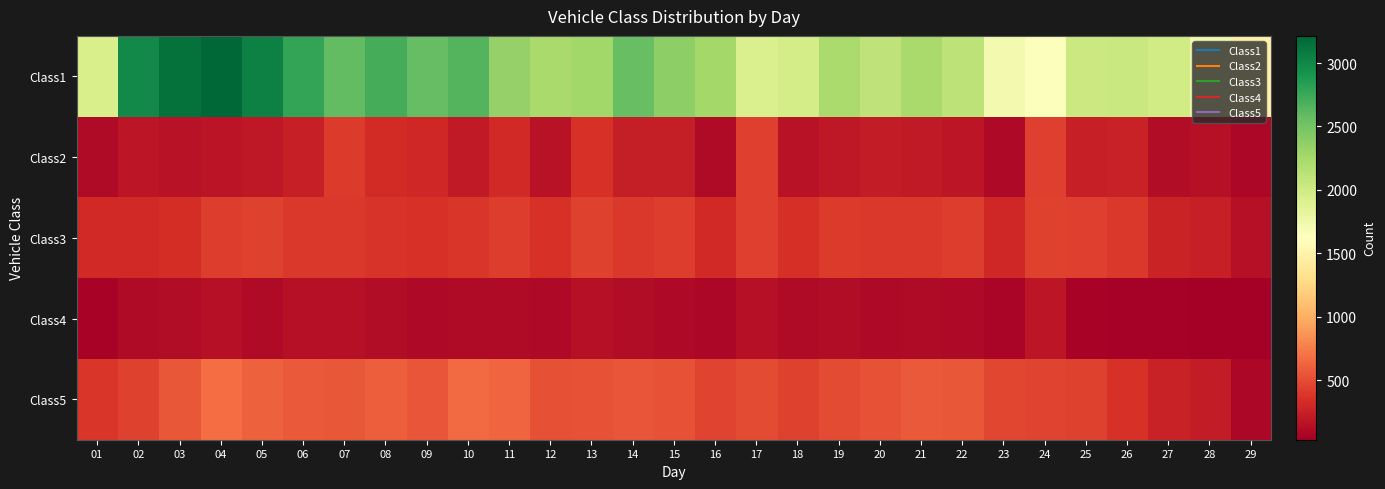

Reading right to left, what are all the values shown in this chart?

Class1: 29=1476	28=1738	27=1989	26=2041	25=2030	24=1646	23=1712	22=2110	21=2234	20=2106	19=2225	18=1964	17=1924	16=2266	15=2380	14=2558	13=2276	12=2236	11=2332	10=2649	09=2577	08=2706	07=2590	06=2781	05=3047	04=3214	03=3143	02=2981	01=1935
Class2: 29=90	28=150	27=127	26=257	25=250	24=436	23=97	22=181	21=205	20=226	19=195	18=163	17=434	16=113	15=234	14=235	13=355	12=158	11=309	10=213	09=293	08=322	07=414	06=251	05=204	04=174	03=163	02=183	01=108
Class3: 29=153	28=242	27=271	26=394	25=428	24=441	23=301	22=420	21=401	20=393	19=414	18=346	17=430	16=309	15=422	14=392	13=446	12=364	11=427	10=380	09=364	08=366	07=400	06=400	05=441	04=427	03=334	02=311	01=313
Class4: 29=30	28=40	27=49	26=54	25=62	24=183	23=72	22=102	21=109	20=100	19=123	18=110	17=148	16=92	15=102	14=123	13=142	12=100	11=112	10=106	09=93	08=122	07=154	06=147	05=114	04=147	03=125	02=106	01=57
Class5: 29=92	28=227	27=257	26=365	25=447	24=465	23=471	22=555	21=571	20=530	19=491	18=443	17=500	16=465	15=538	14=540	13=534	12=527	11=629	10=655	09=550	08=590	07=562	06=569	05=608	04=667	03=561	02=450	01=386